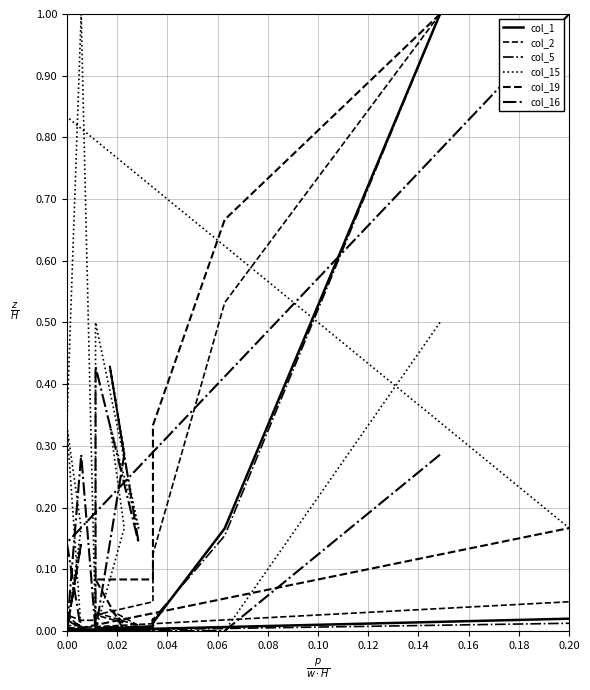

What is the difference between the second highest and second lowest values in the col_16 series?

0.4